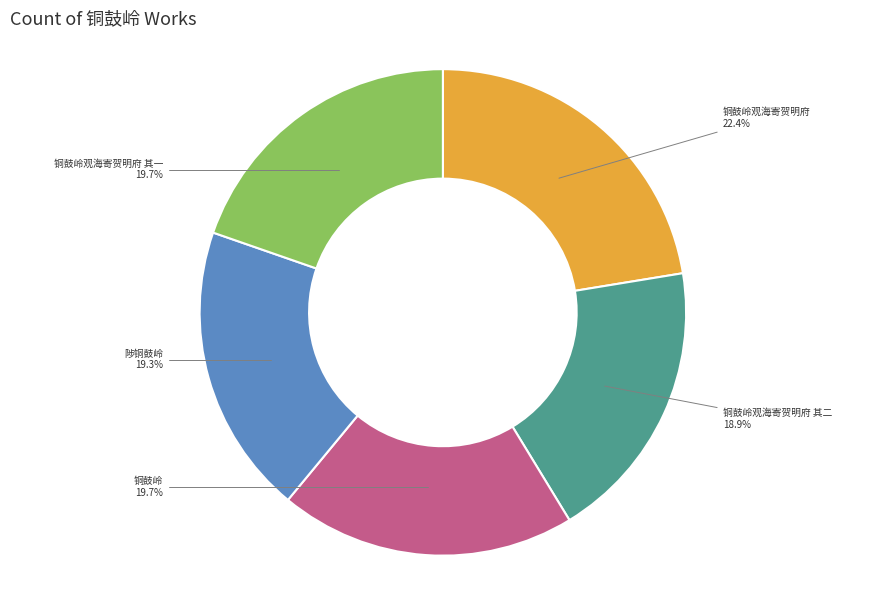

Which category has the biggest portion of the pie?

铜鼓岭观海寄贺明府